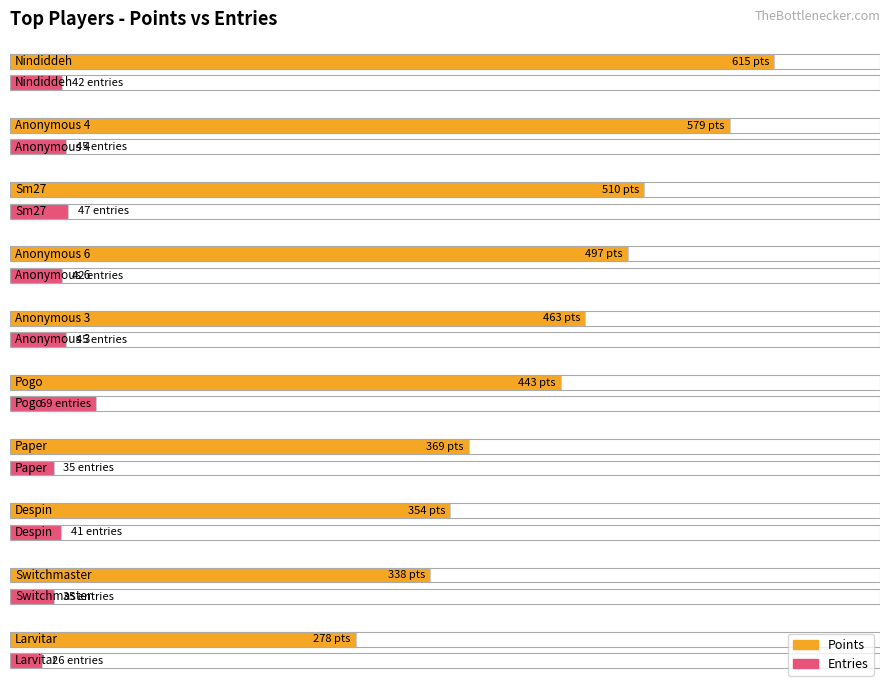

Is the value of Points at 7 greater than the value of Entries at 9?

Yes